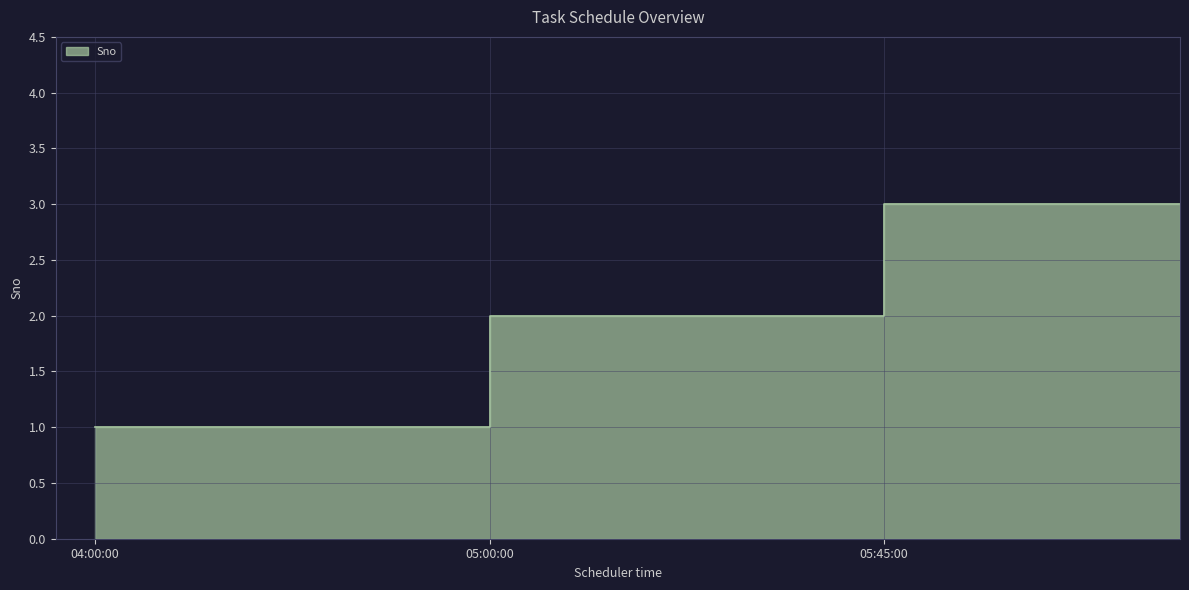

What is the difference between the maximum and second lowest values?

1